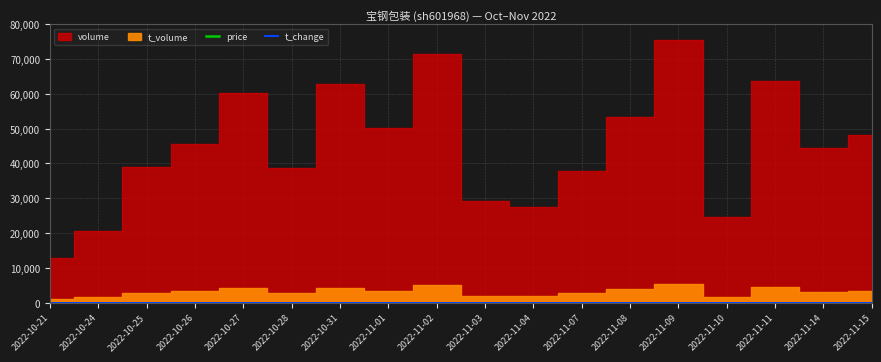

The value of t_change at 2022-11-02 is 0.8. True or false?

True